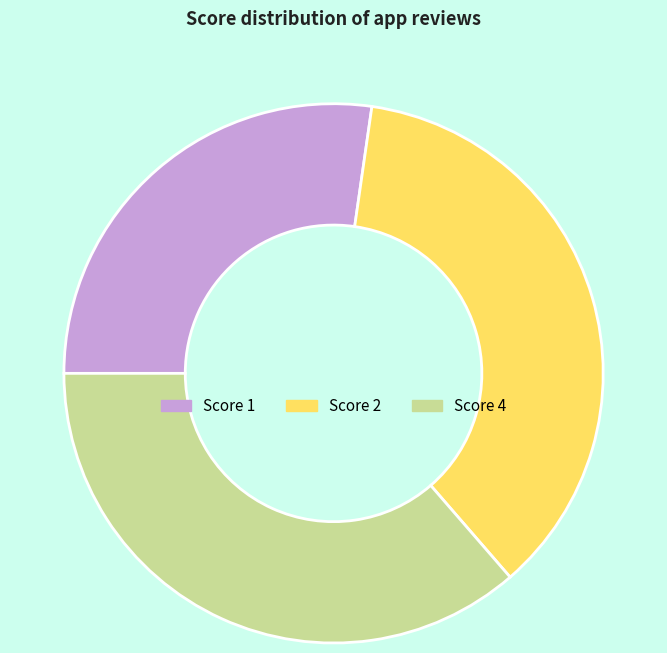

Which category has the smallest portion of the pie?

Score 1